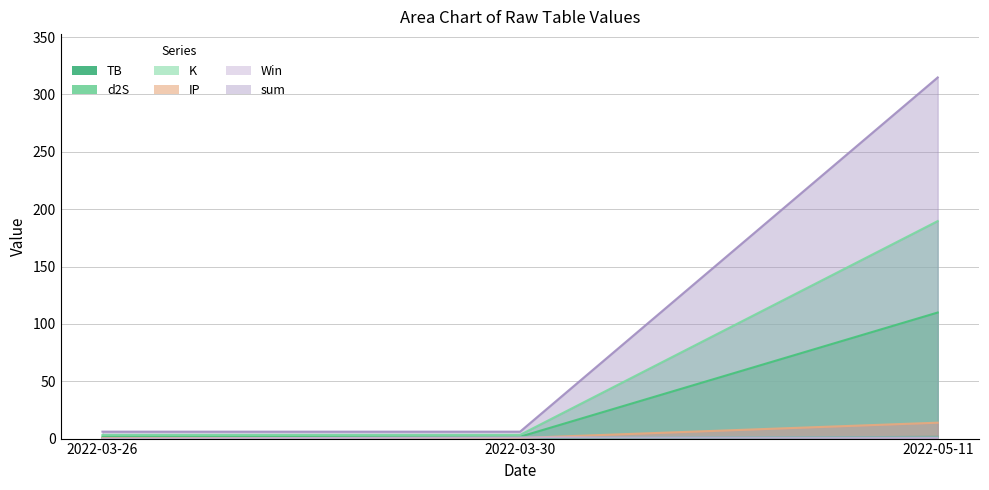

What is the total value across all series at 2022-05-11?

630.7